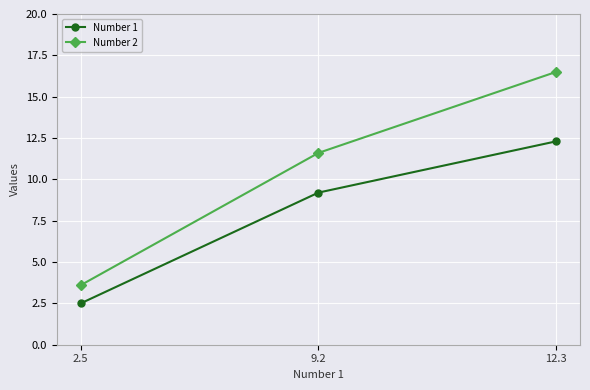

What is the label of the 1st point from the right?

12.3